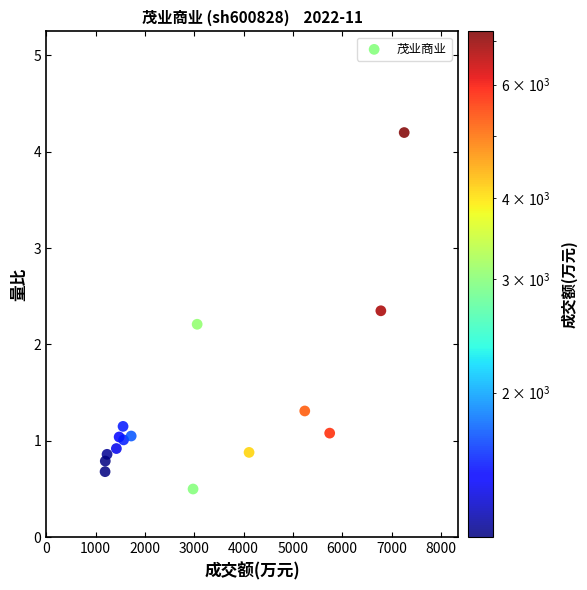

What is the range of Y values (max minus min)?

3.7